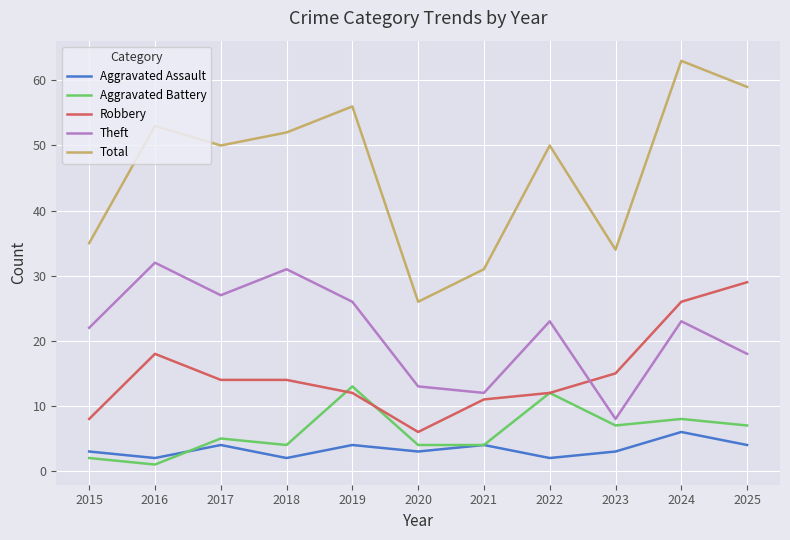

What is the lowest value of the Robbery series?

6